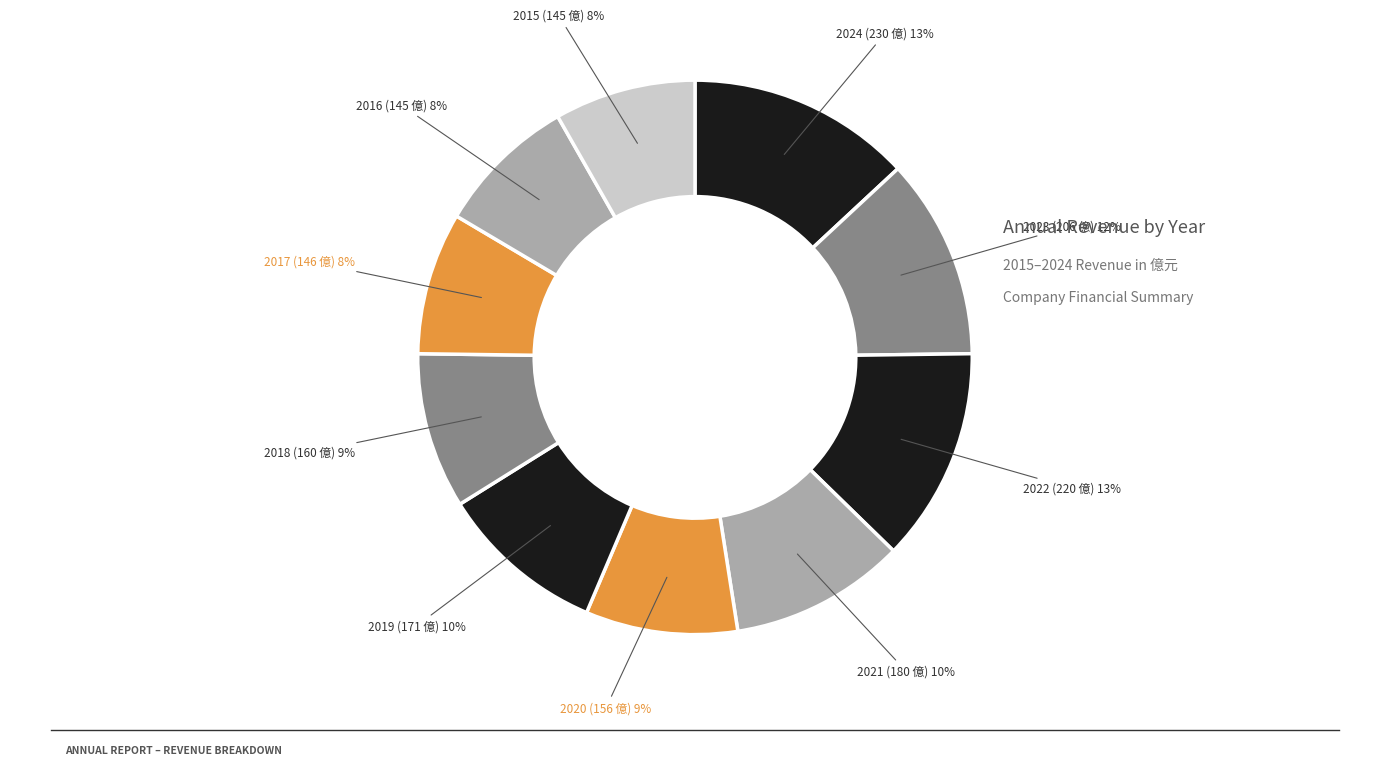

Which slice is the smallest?

2016